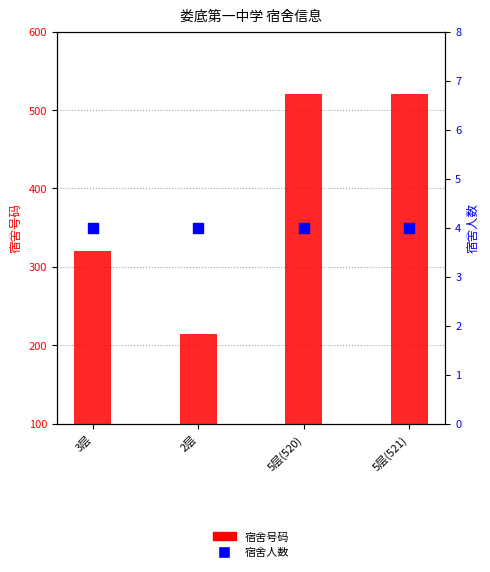

At which category is the sum across all series the highest?

5层(521)